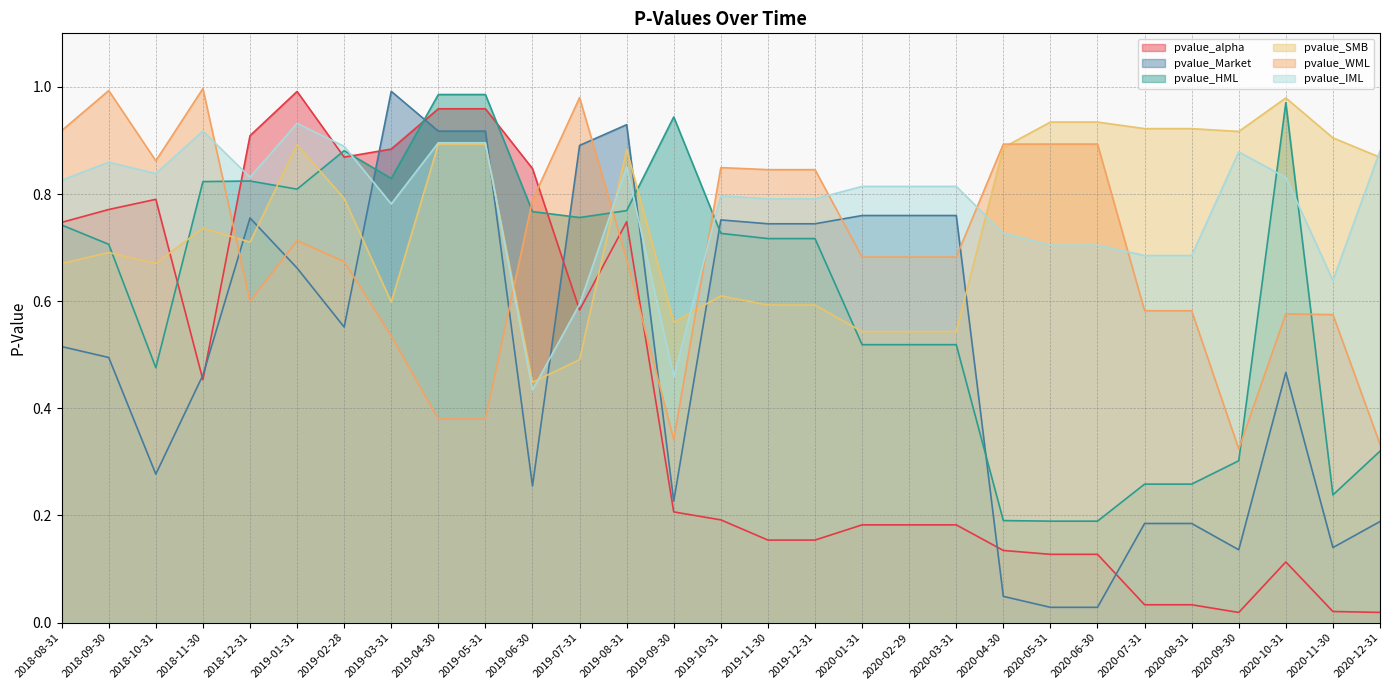

What is the sum of the pvalue_SMB values at 2020-09-30 and 2019-06-30?

1.4